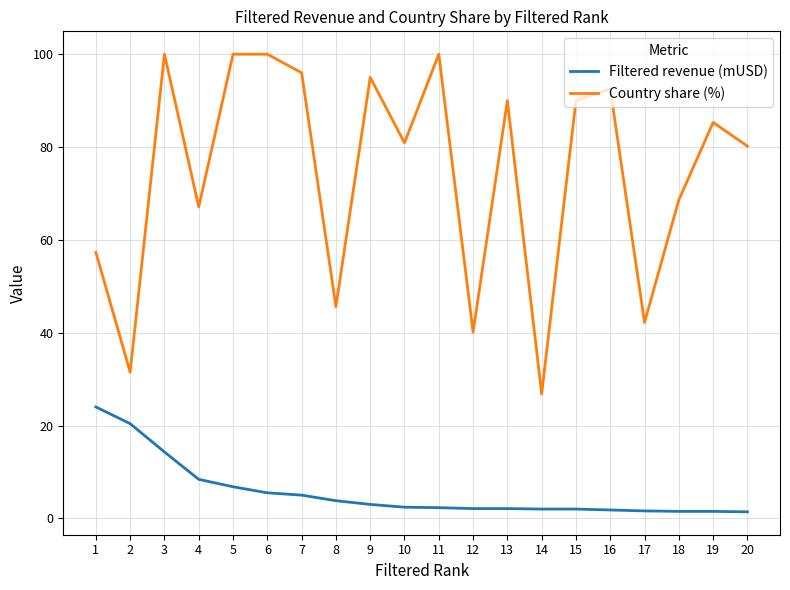

True or false: Country share (%) and Filtered revenue (mUSD) cross at least once.

False